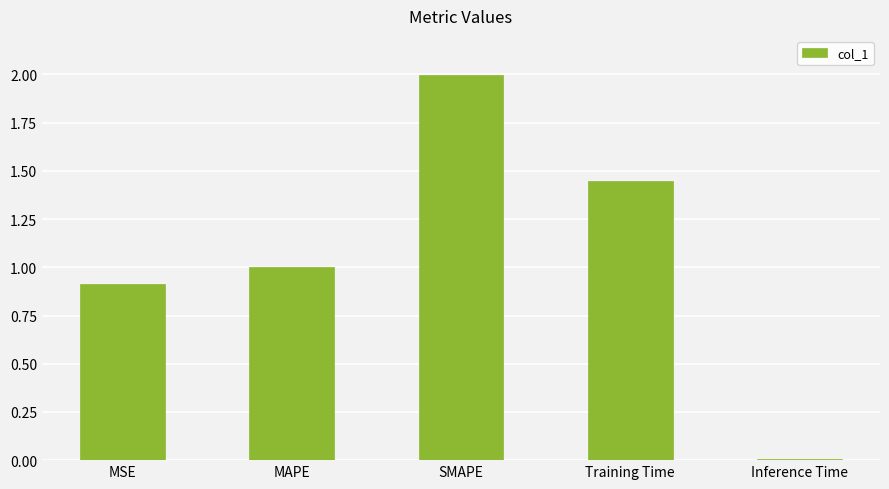

What is the difference between the values at Inference Time and MAPE?

1.0